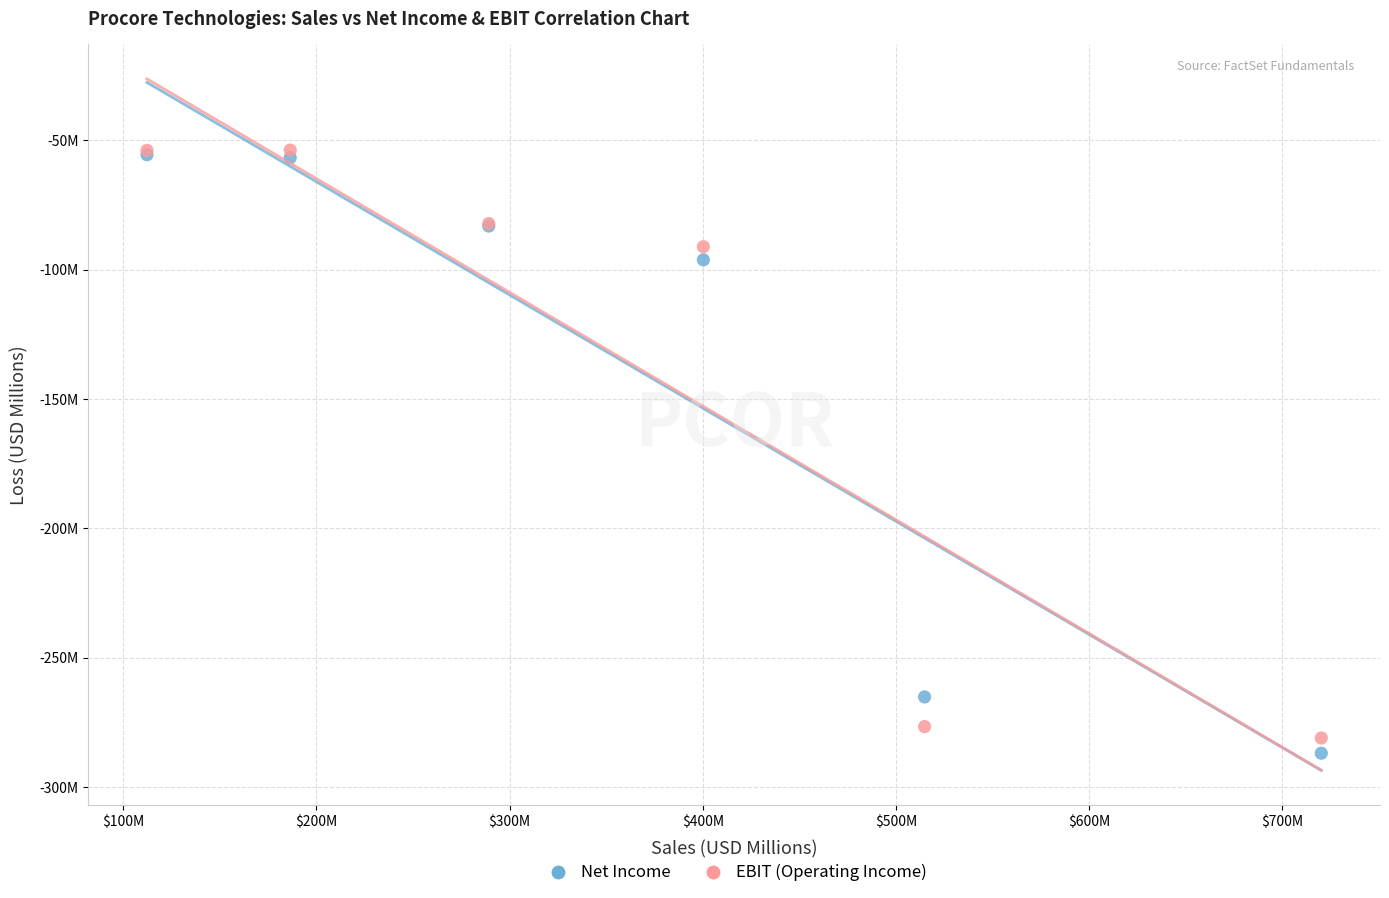

Which series has the widest spread of Y values?

Net Income